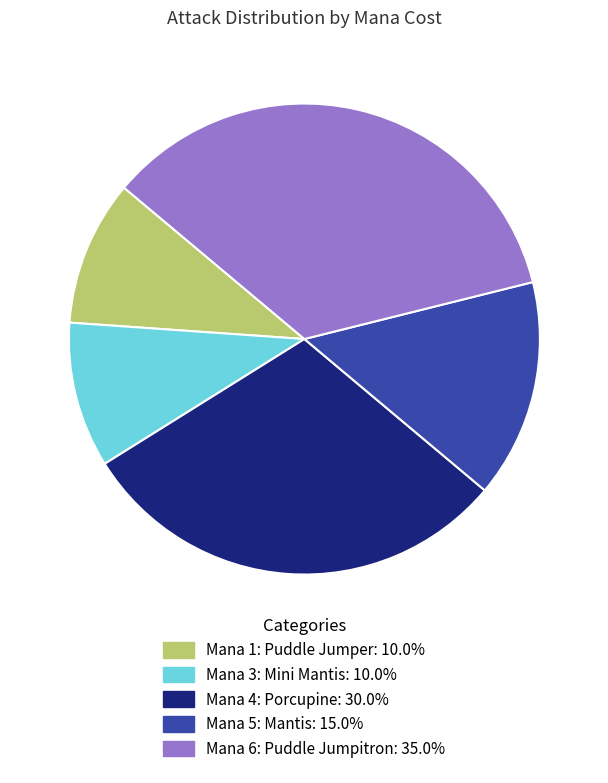

What is the ratio of the value at Mana 3: Mini Mantis to the value at Mana 1: Puddle Jumper?

1.0